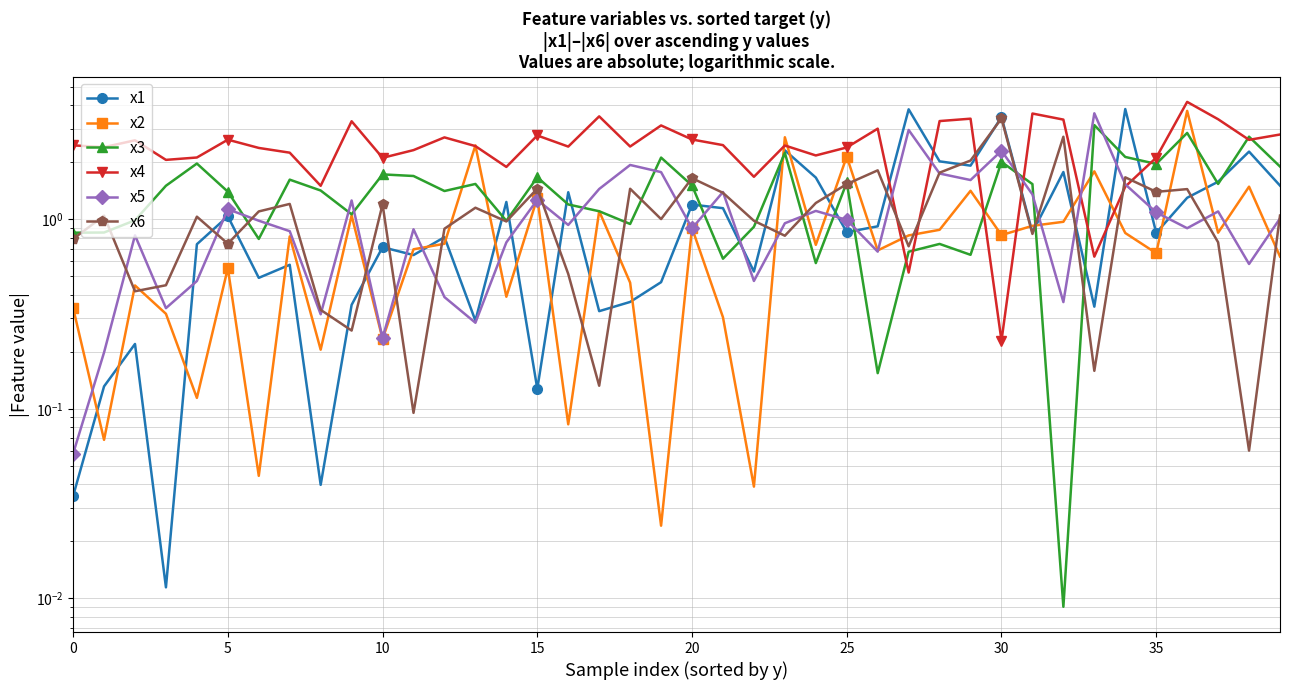

Which has a higher value, 29 or 9?

29